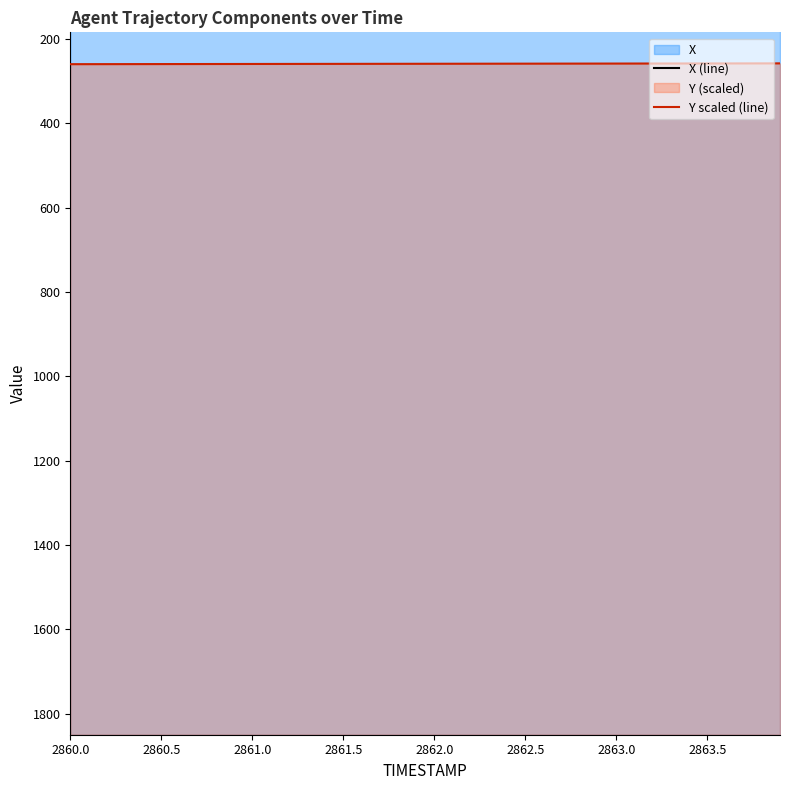

What is the difference between the second highest and second lowest values in the X (line) series?

1.3